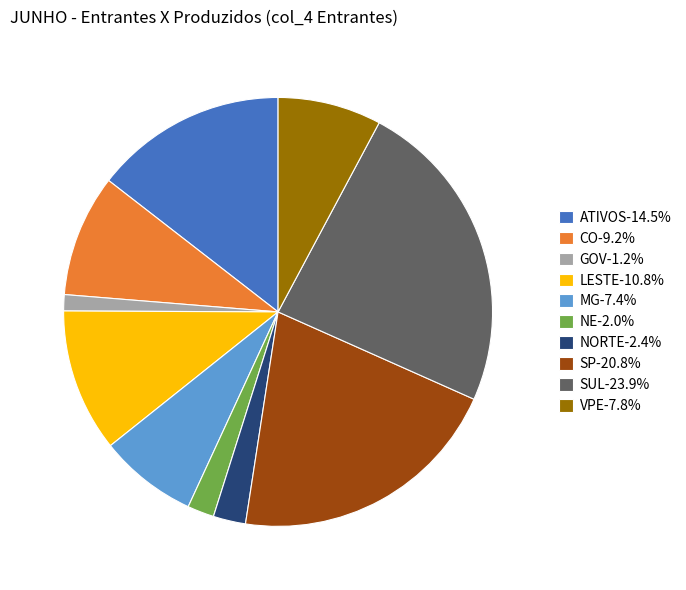

What is the smallest slice in the pie chart?

GOV